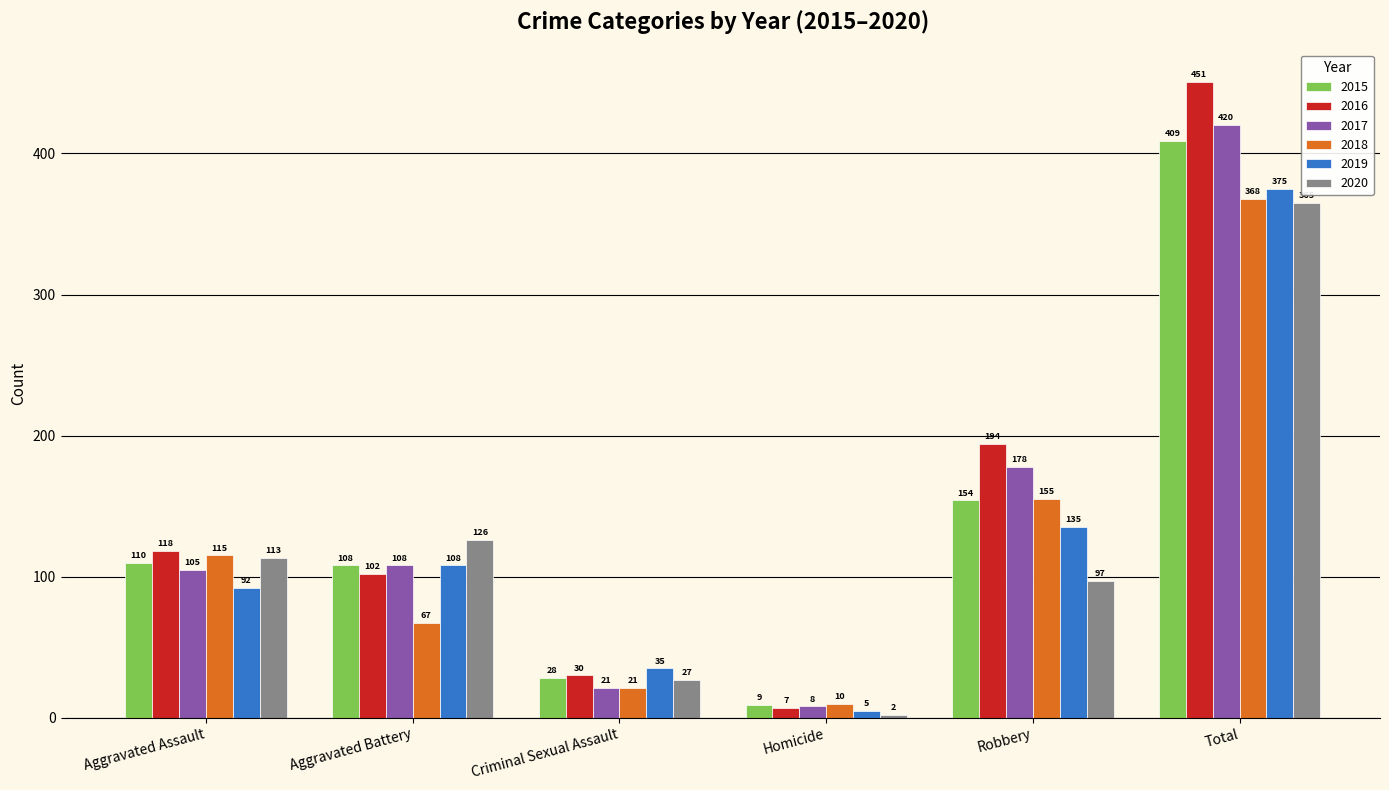

Is it true that 2016 equals 118 at Aggravated Assault?

True